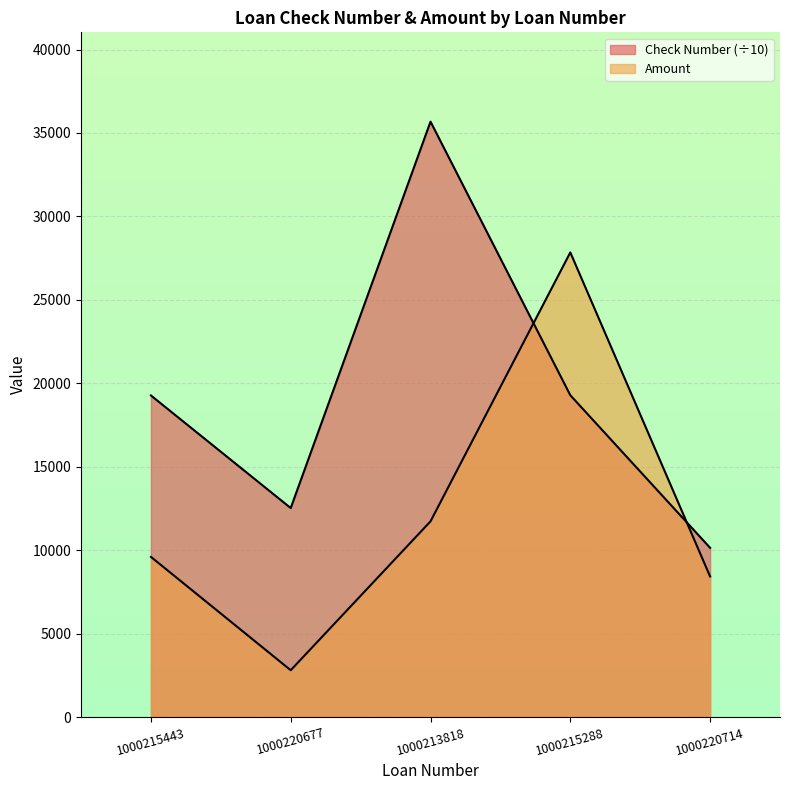

Rank the series at 1000215288 from highest to lowest value.

Amount, Check Number